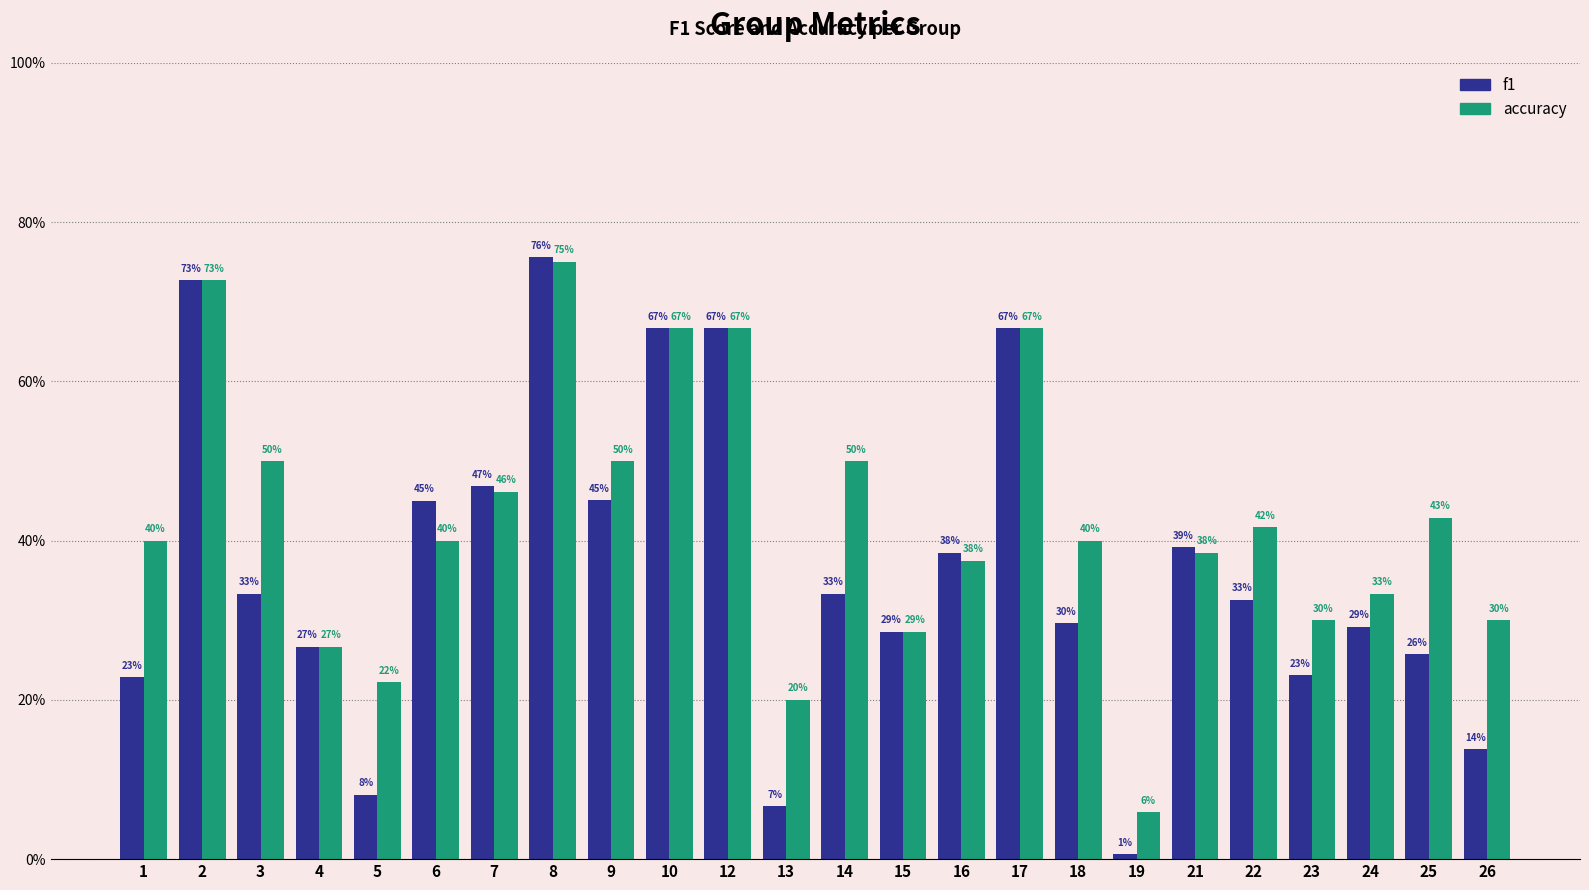

The accuracy series shows 0.1 at 13. True or false?

False